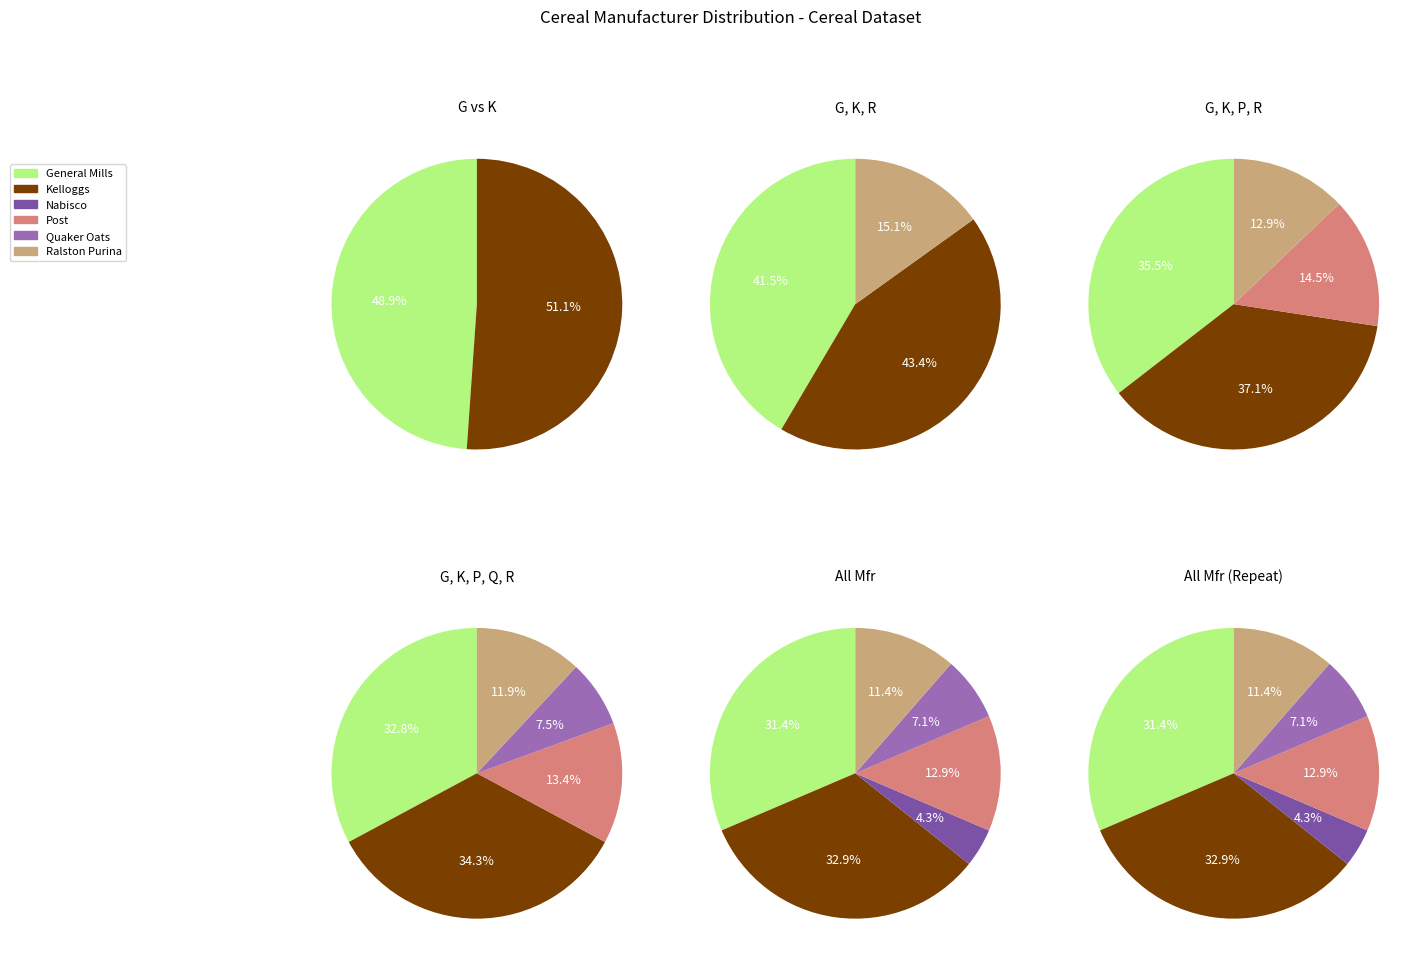

What percentage is the Q slice, to the nearest percent?

7%